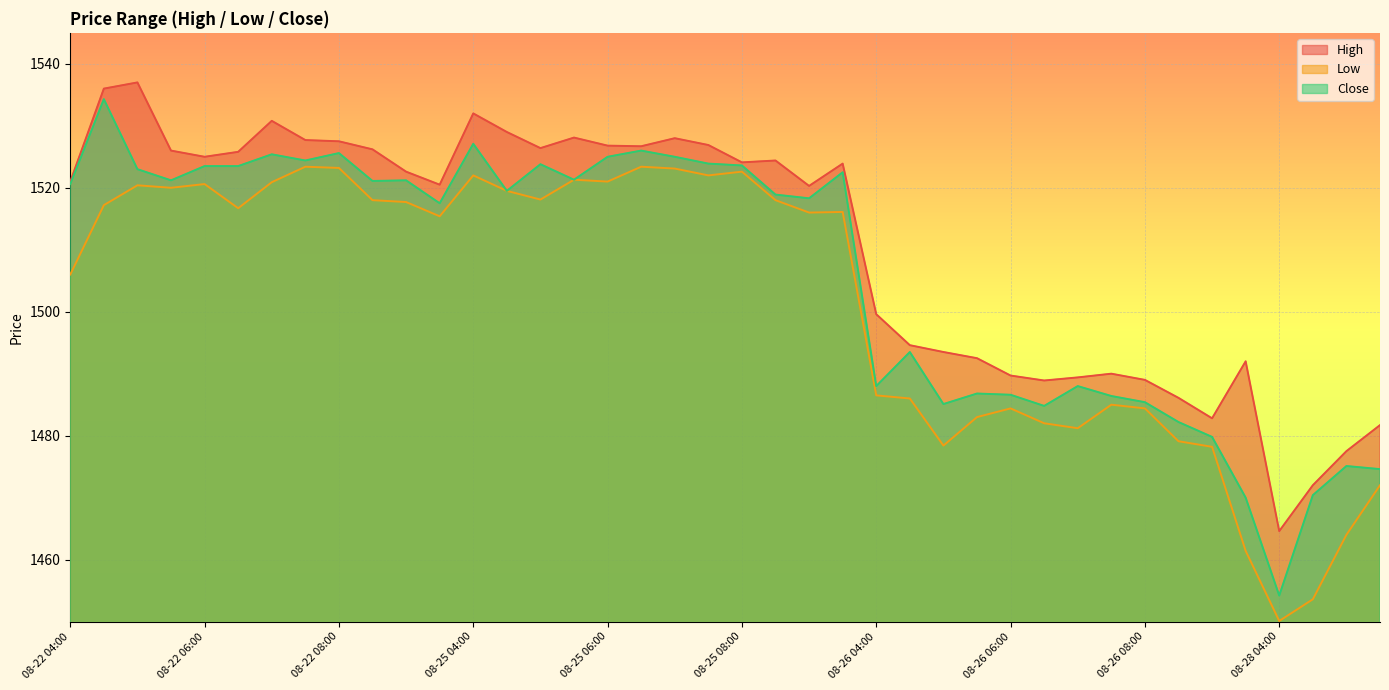

What is the approximate value of High at 08-22 05:00?

1537.0